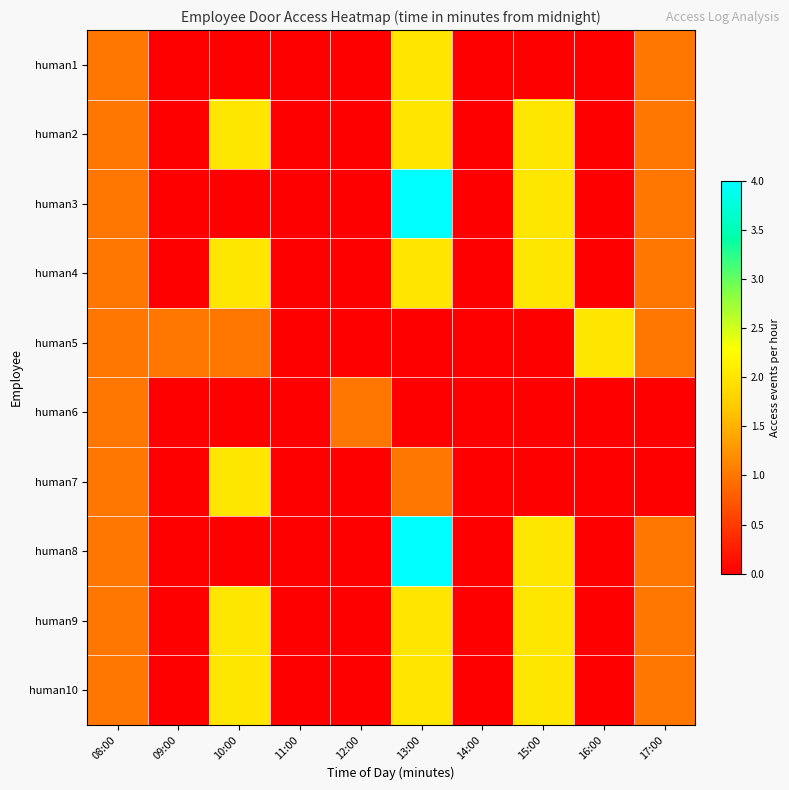

Between 09:00 and 14:00, which series saw the biggest shift?

human5